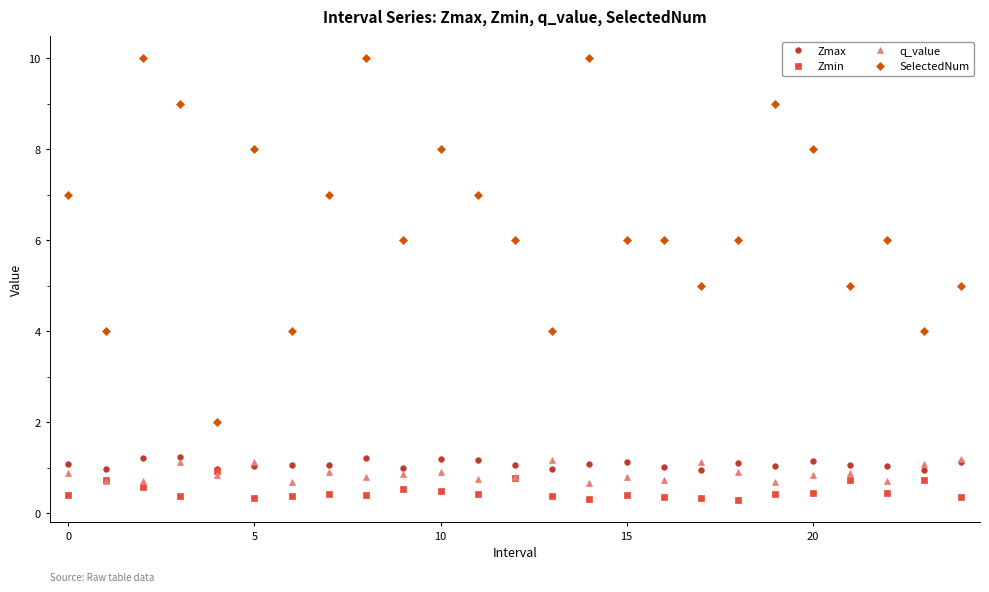

How many lines are shown in the chart?

4